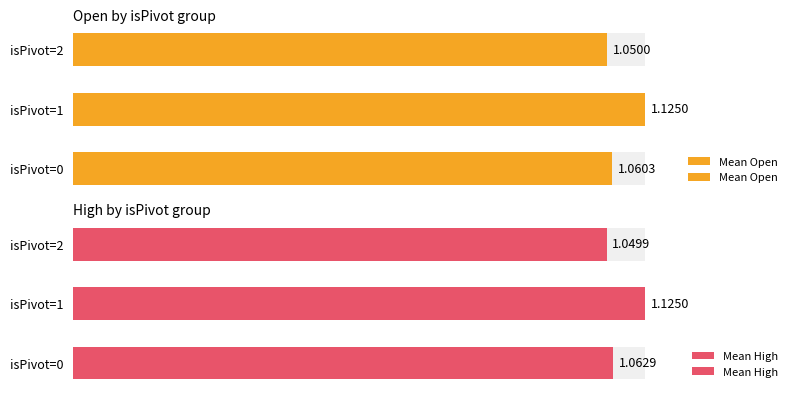

Rank the series by their average value, from lowest to highest.

Mean Open, Mean High